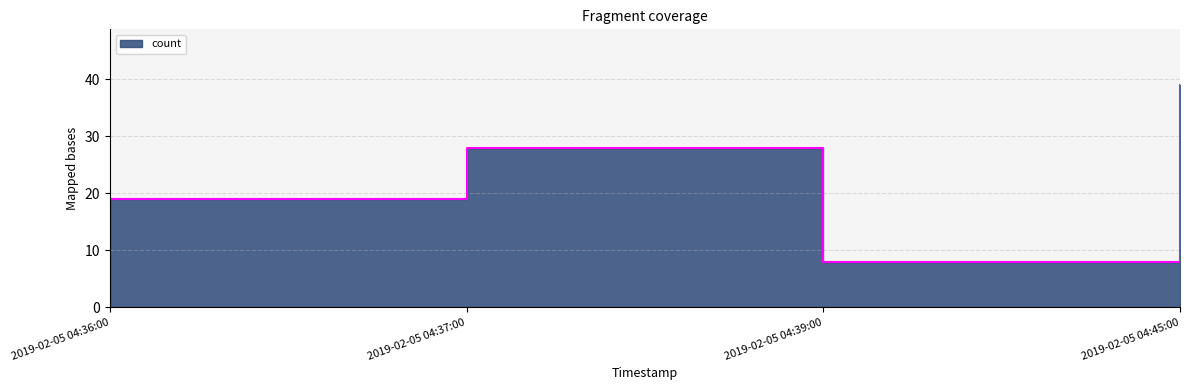

What is the ratio of the value at 2019-02-05 04:39:00 to the value at 2019-02-05 04:37:00?

0.3